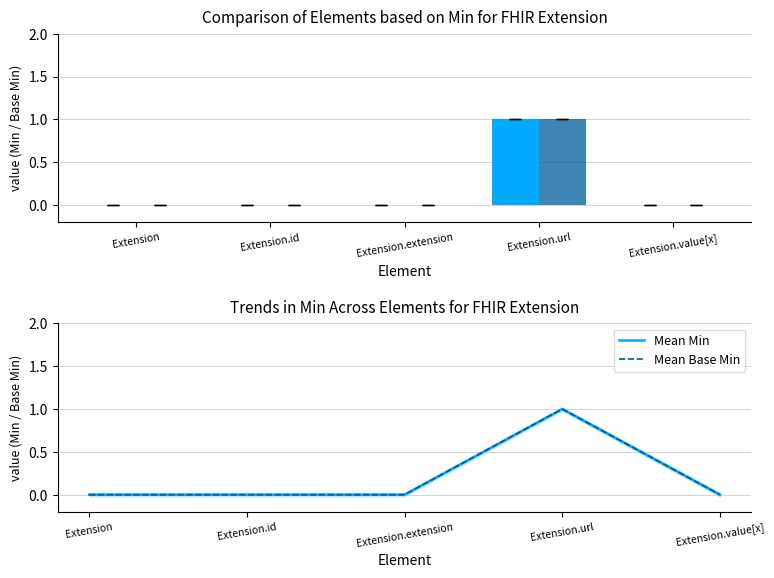

Reading right to left, extract all data points from this chart.

Min: Extension.value[x]=0	Extension.url=1	Extension.extension=0	Extension.id=0	Extension=0
Base Min: Extension.value[x]=0	Extension.url=1	Extension.extension=0	Extension.id=0	Extension=0
Mean Min: Extension.value[x]=0	Extension.url=1	Extension.extension=0	Extension.id=0	Extension=0
Mean Base Min: Extension.value[x]=0	Extension.url=1	Extension.extension=0	Extension.id=0	Extension=0